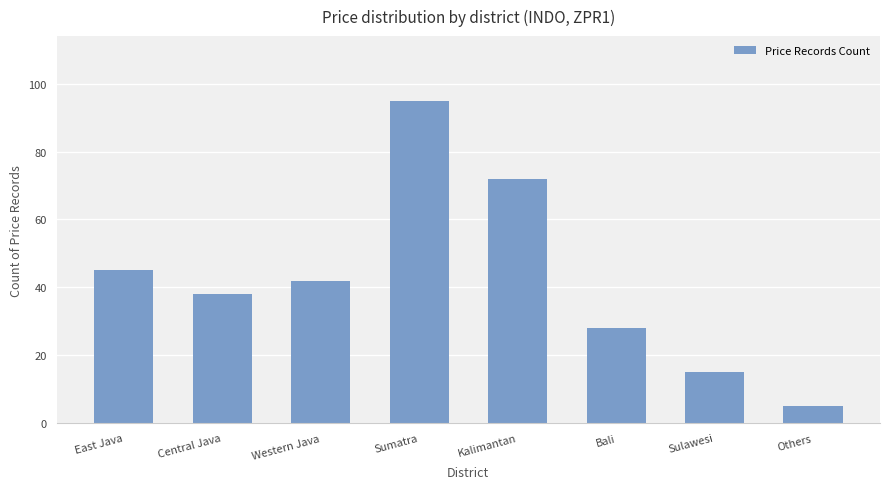

Reading right to left, extract all data points from this chart.

5	15	28	72	95	42	38	45